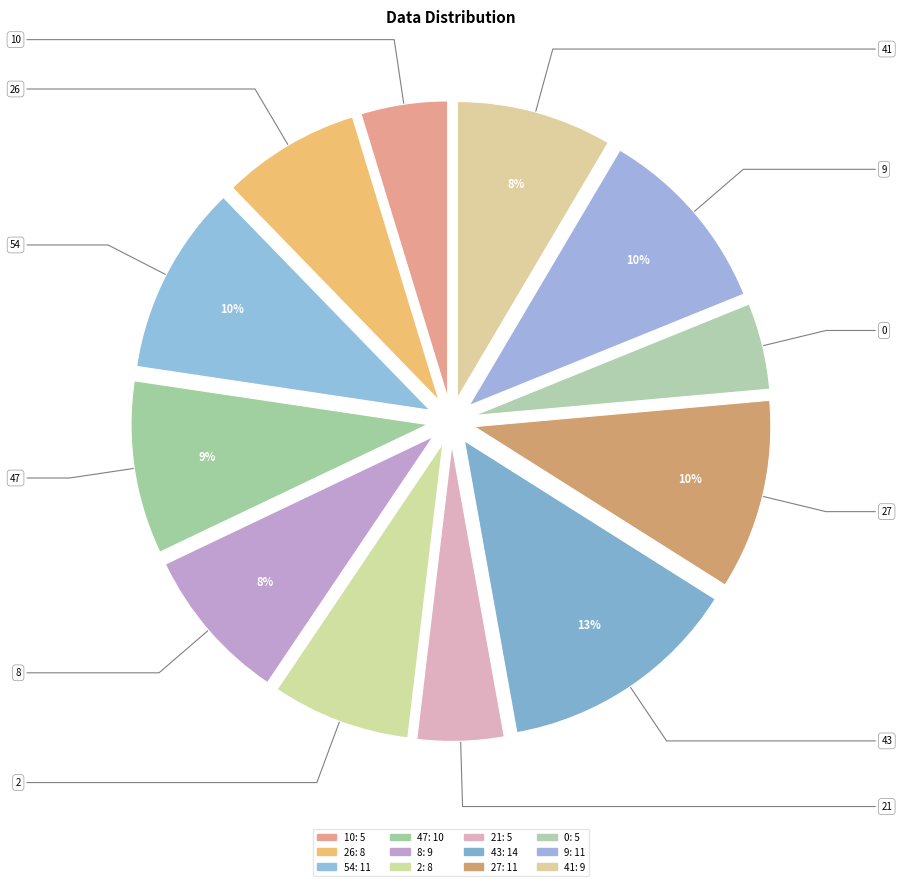

Rank the categories by value from lowest to highest.

10, 21, 0, 26, 2, 8, 41, 47, 54, 27, 9, 43